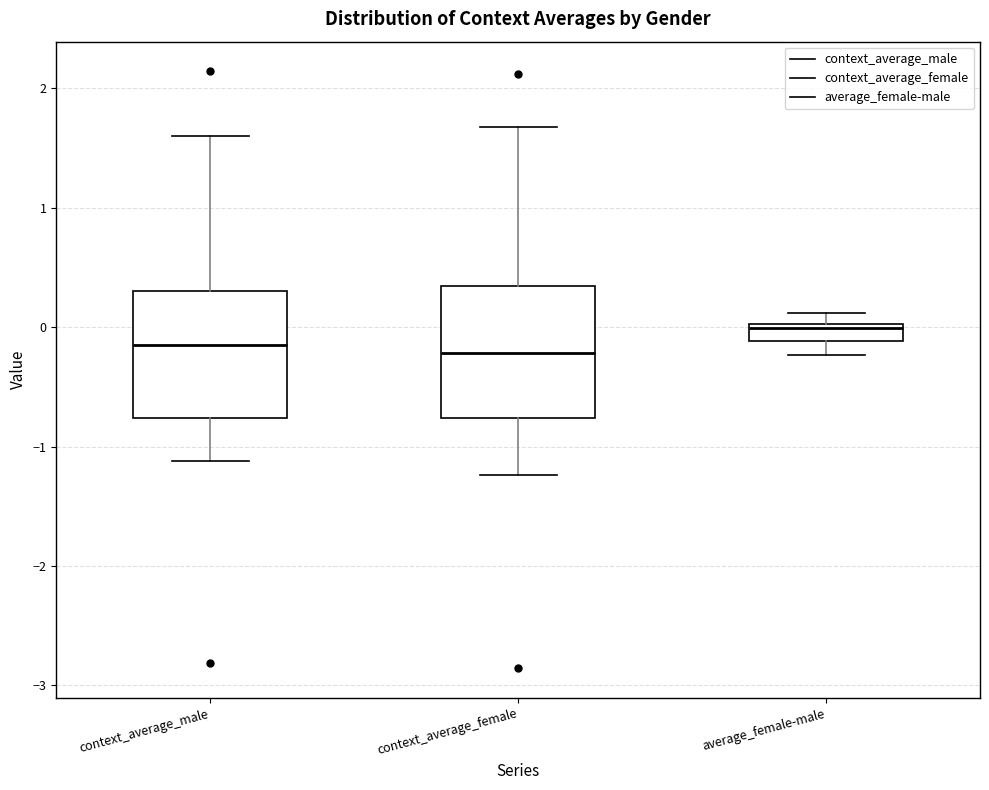

Which box has the highest median line?

average_female-male